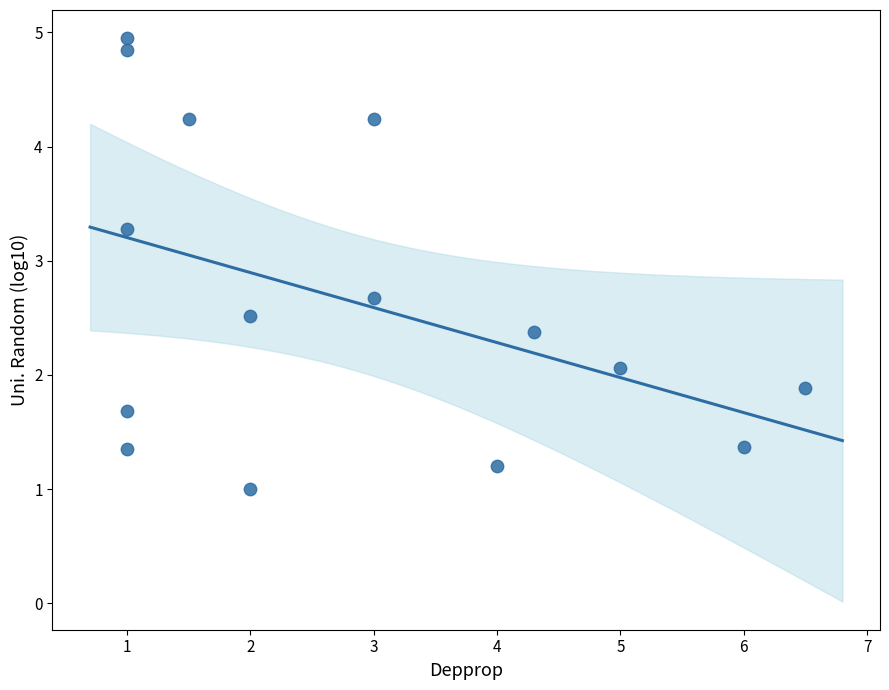

What is the range of X values (max minus min)?

5.5